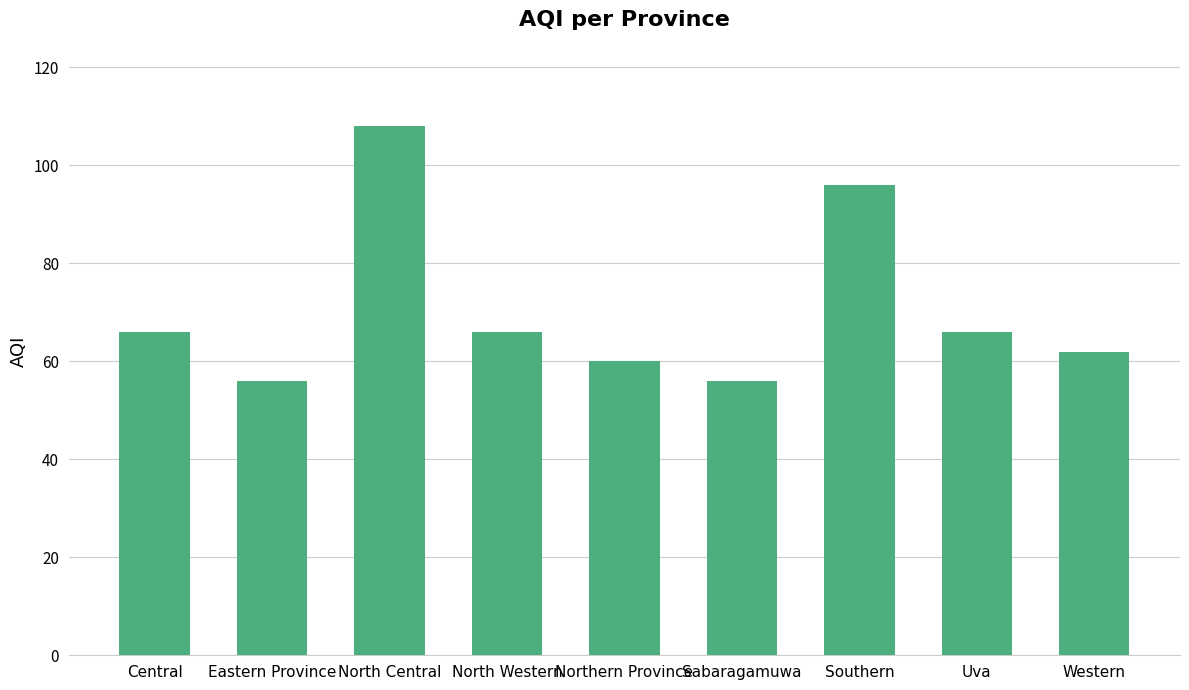

What is the average value?

71